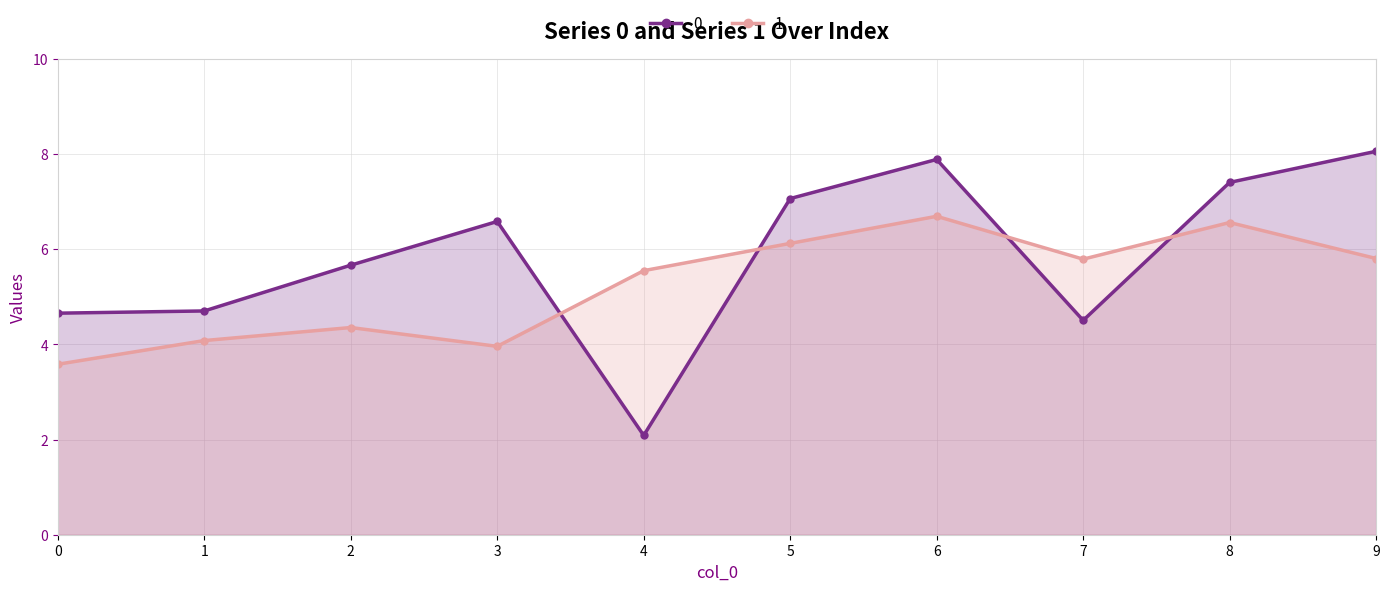

What is the difference between the maximum and minimum values in the 1 series?

3.1